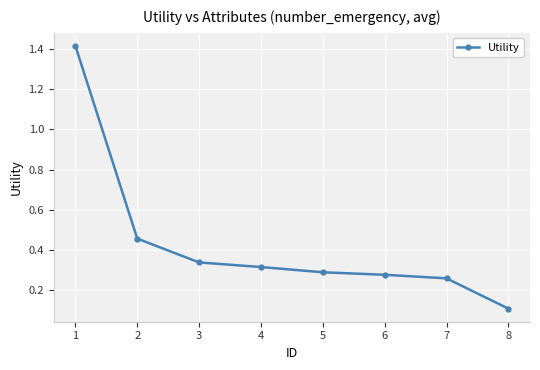

How many distinct data groups are displayed?

1